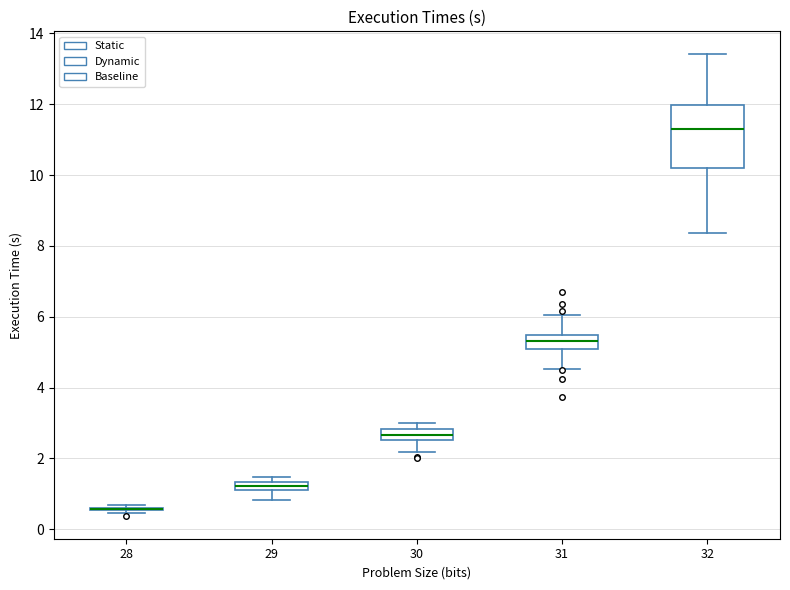

Which box is the tallest, from its lower edge to its upper edge?

32